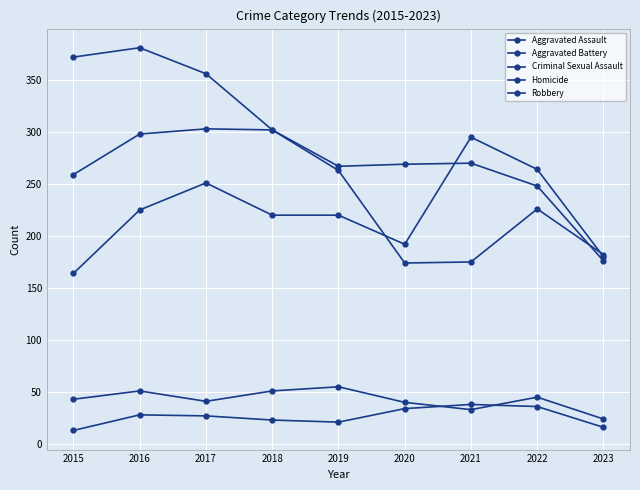

Where does the Robbery series first go above 263?

2015